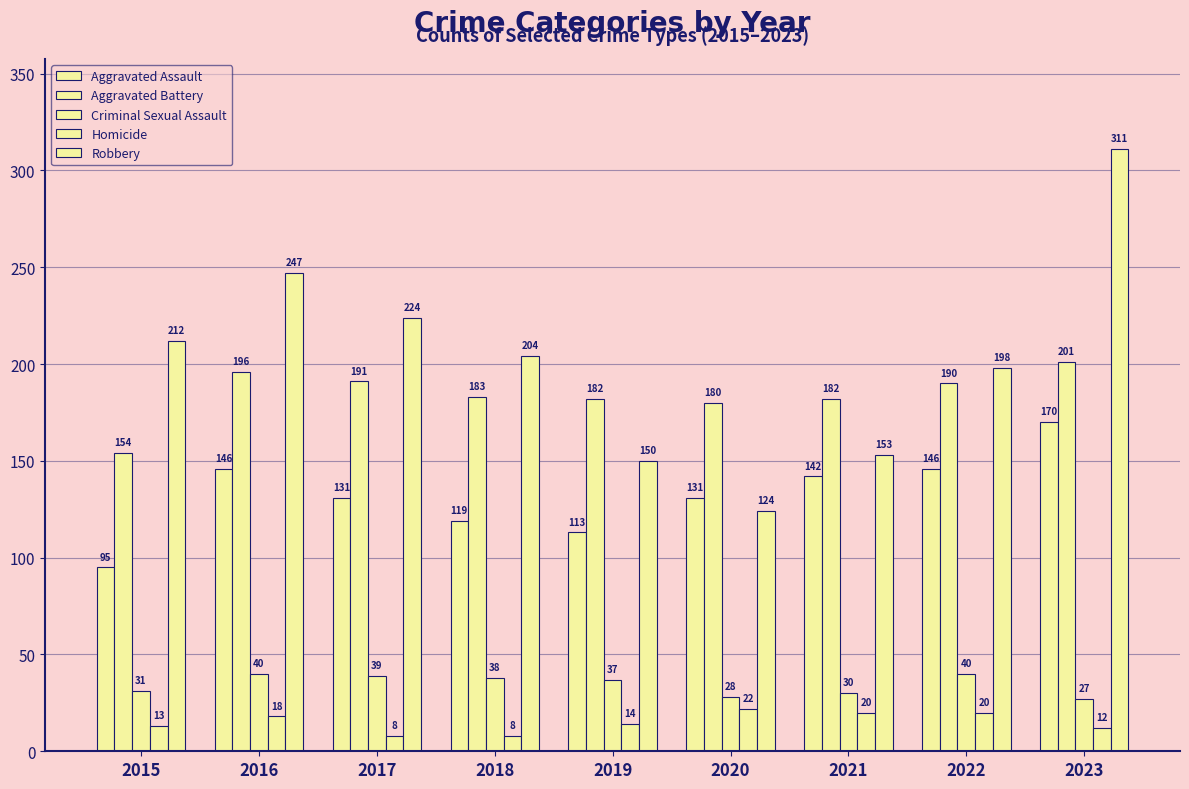

How many groups of bars are there?

9